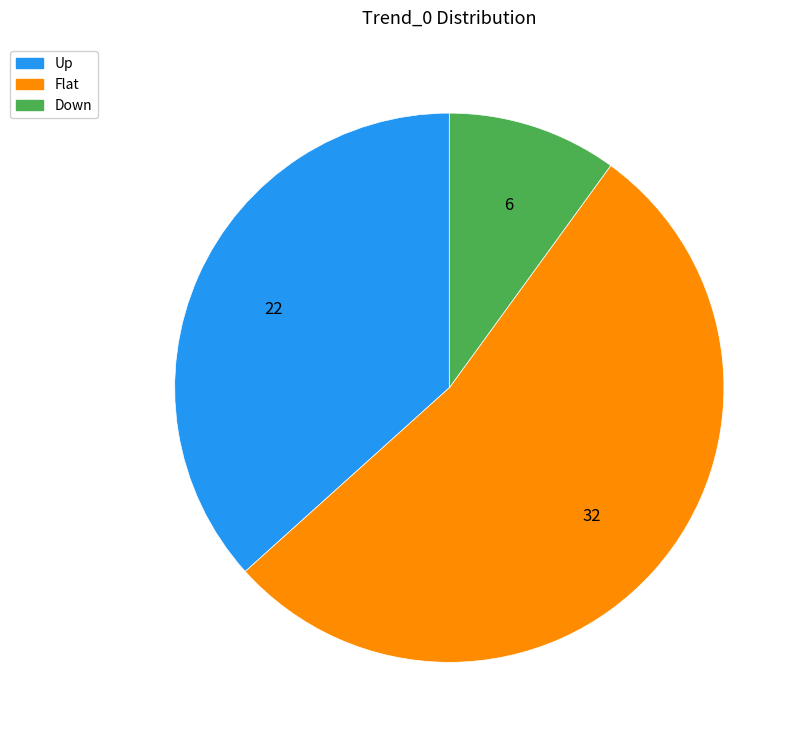

Which category accounts for the majority?

Flat